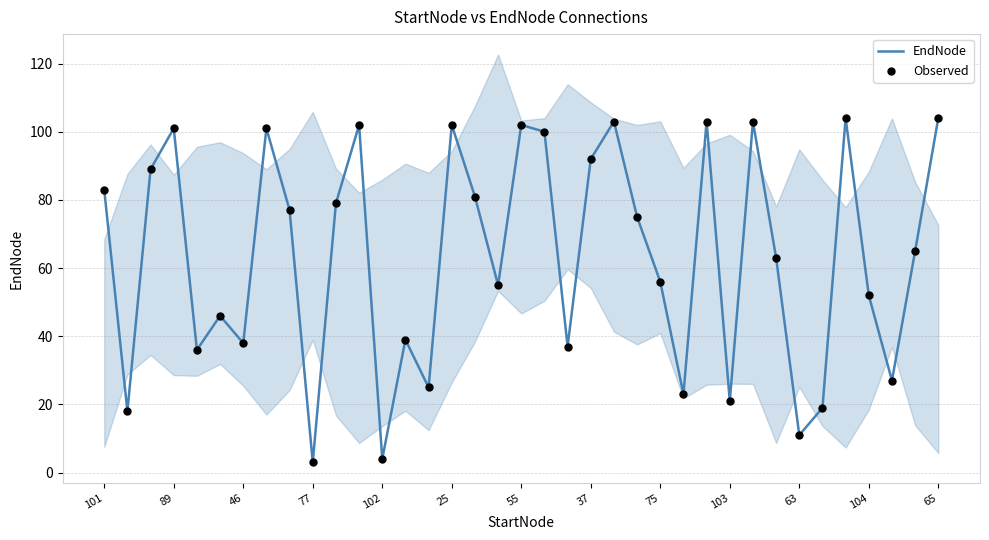

Which series reaches the maximum Y coordinate?

EndNode